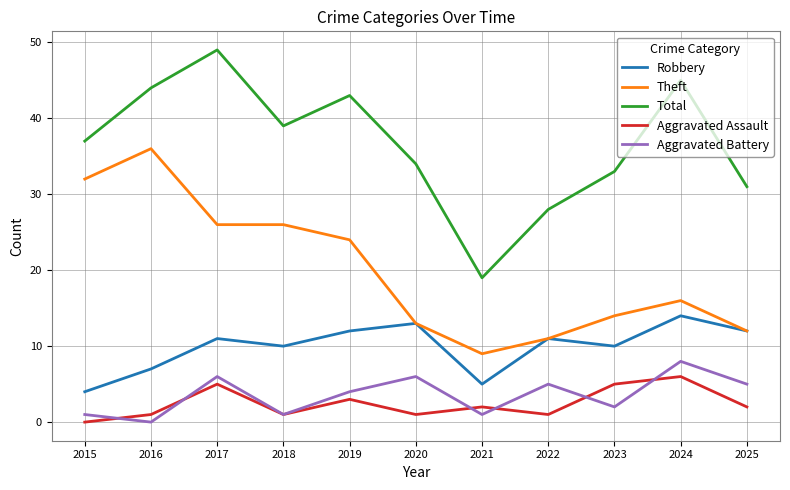

What is the average value of the Robbery series?

10